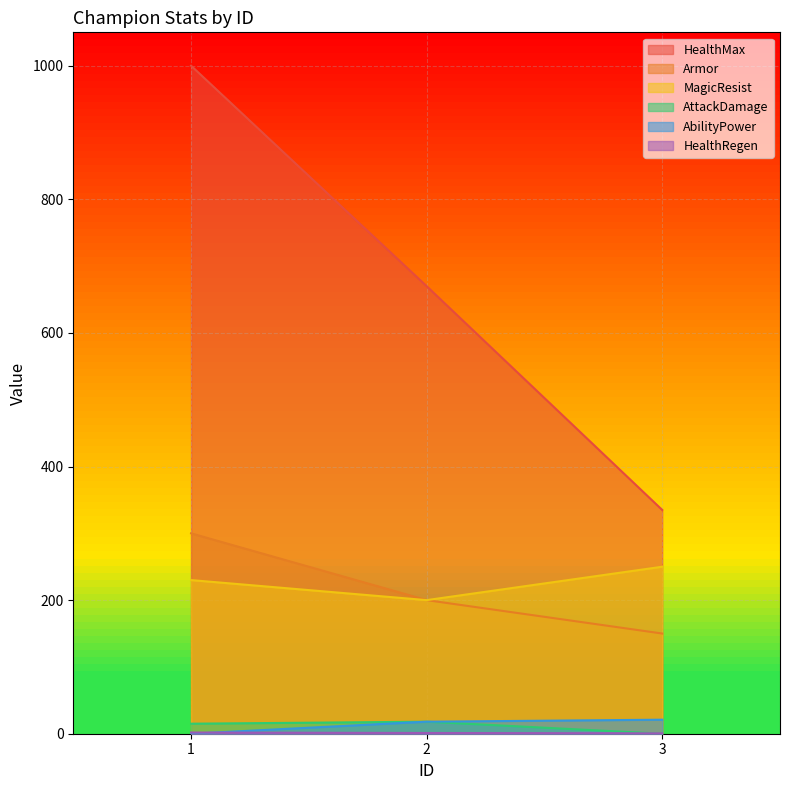

Which has a higher value, 3 or 2?

2